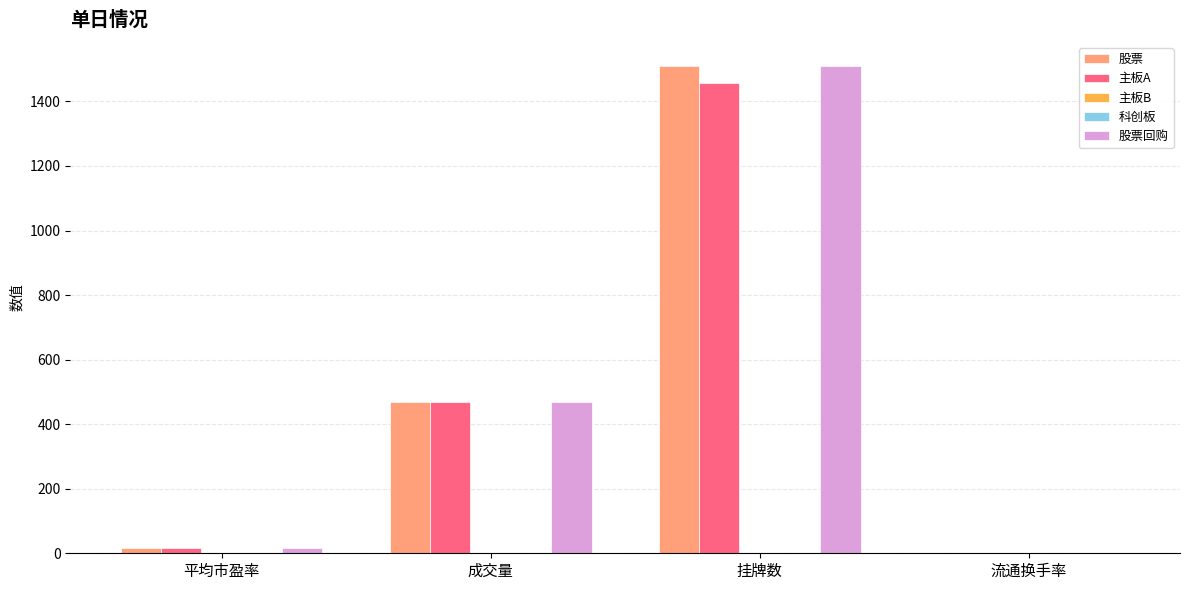

What is the highest value of the 股票 series?

1509.0